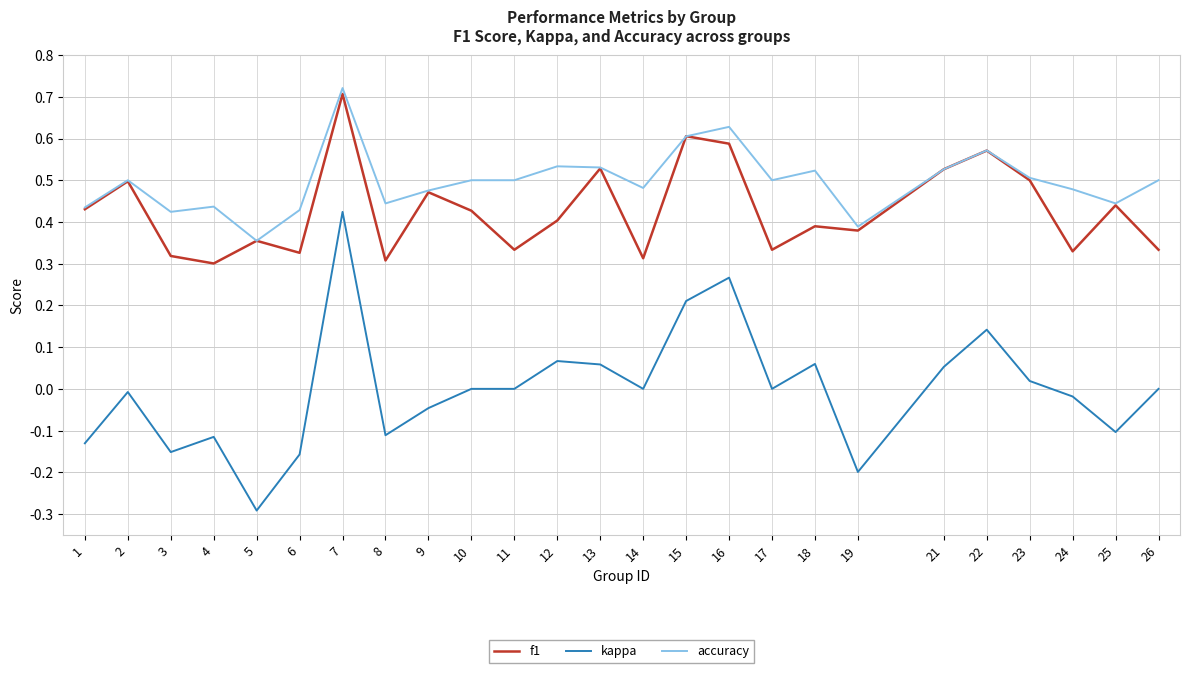

At which label does kappa reach its minimum?

5